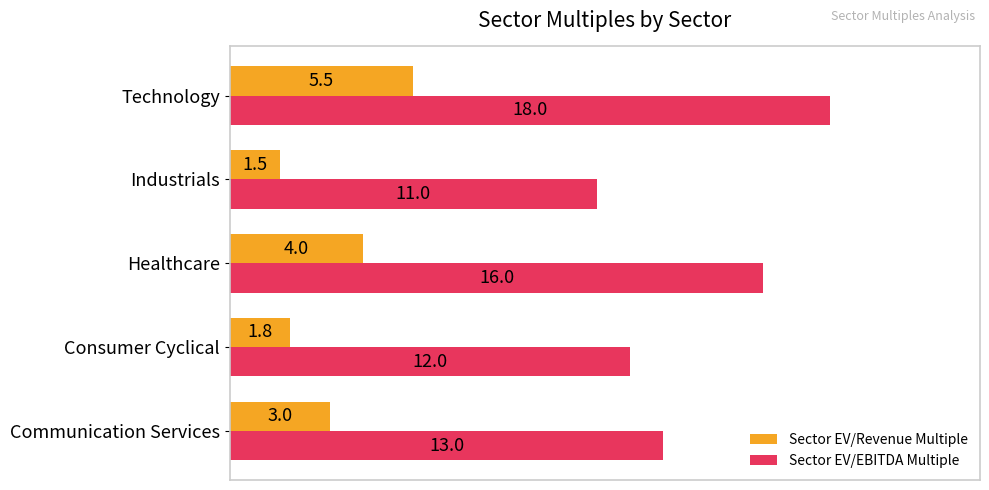

How many Sector EV/Revenue Multiple values are between 1 and 4?

4